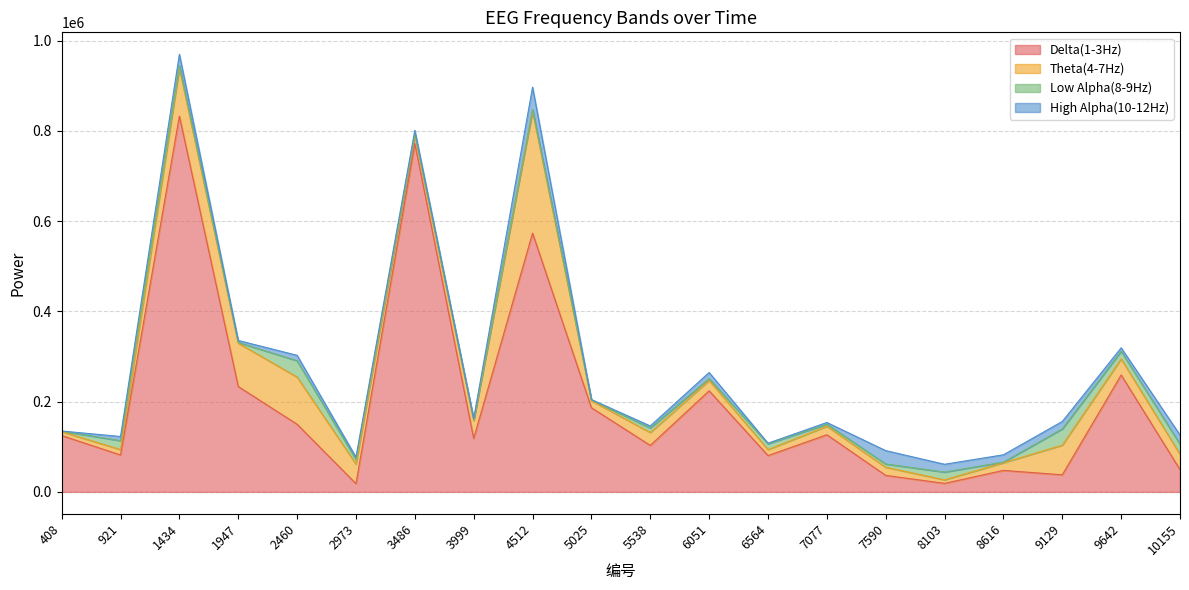

What is the greatest value displayed?

832831